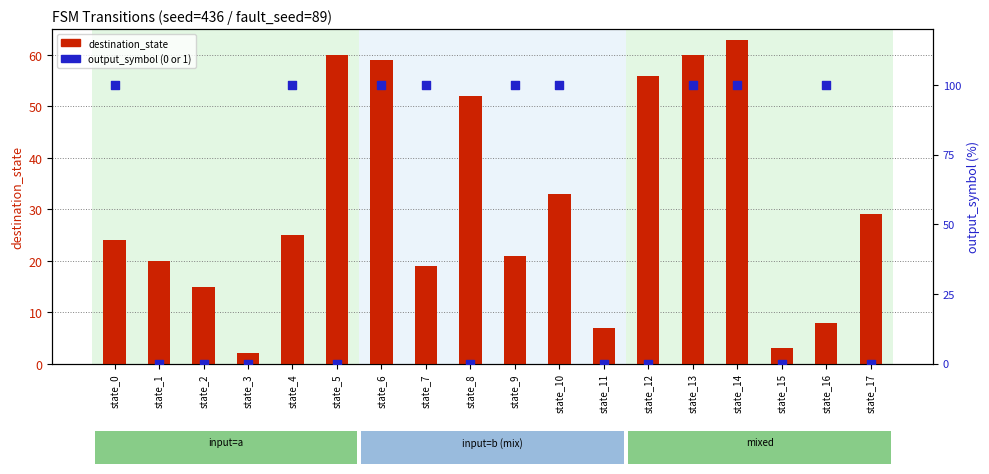

What are all the series names shown in the legend?

destination_state, output_symbol